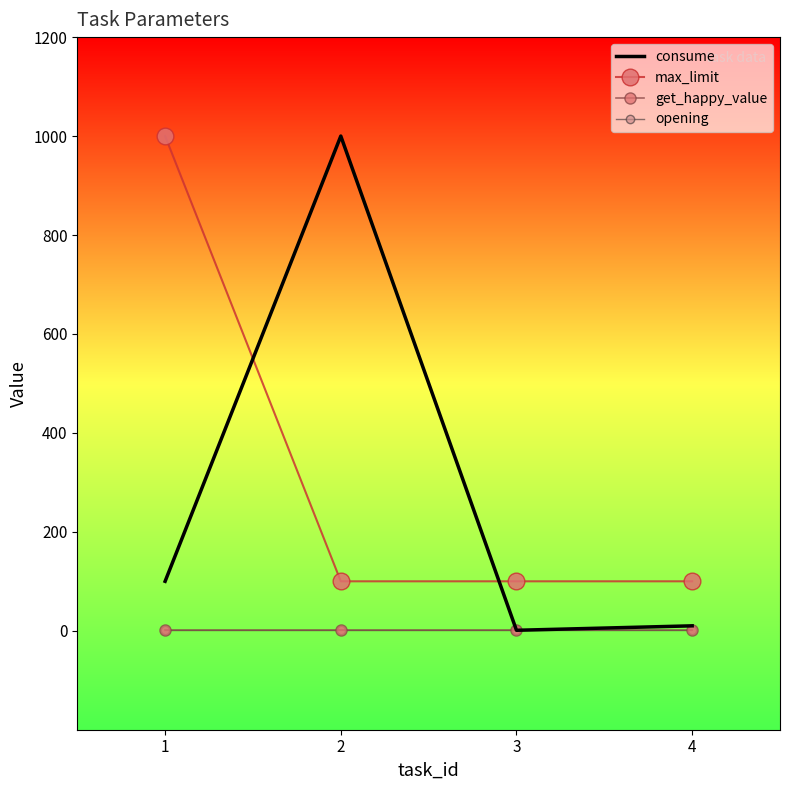

What are all the series names shown in the legend?

consume, max_limit, get_happy_value, opening